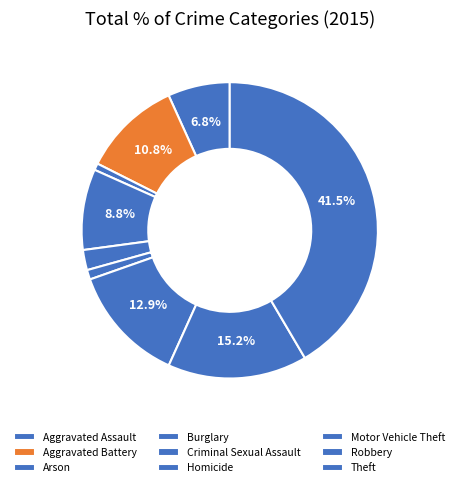

To the nearest percent, what is the difference between the largest and smallest slice percentages?

41%